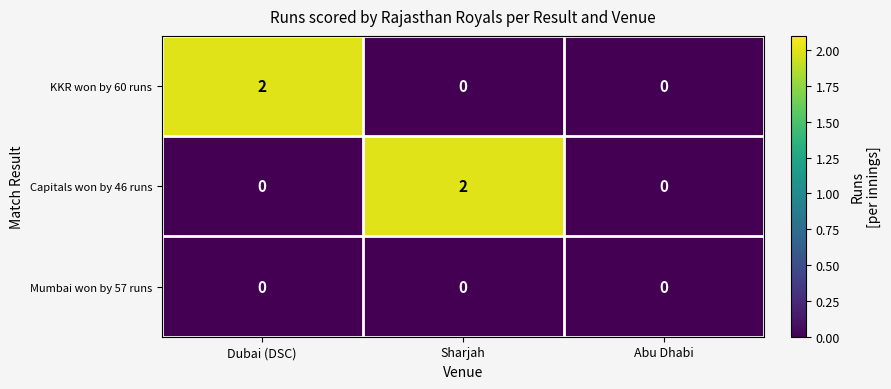

At which label does KKR won by 60 runs reach its peak?

Dubai (DSC)